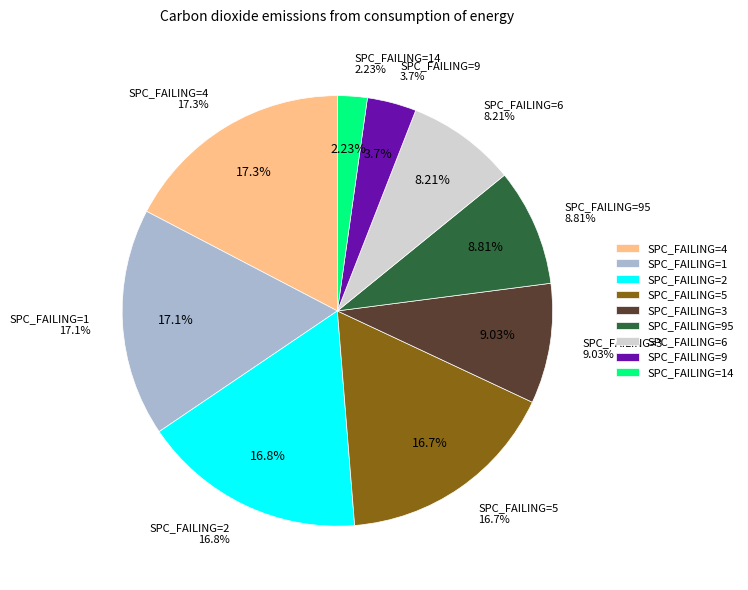

To the nearest percent, what portion does 9 represent?

4%